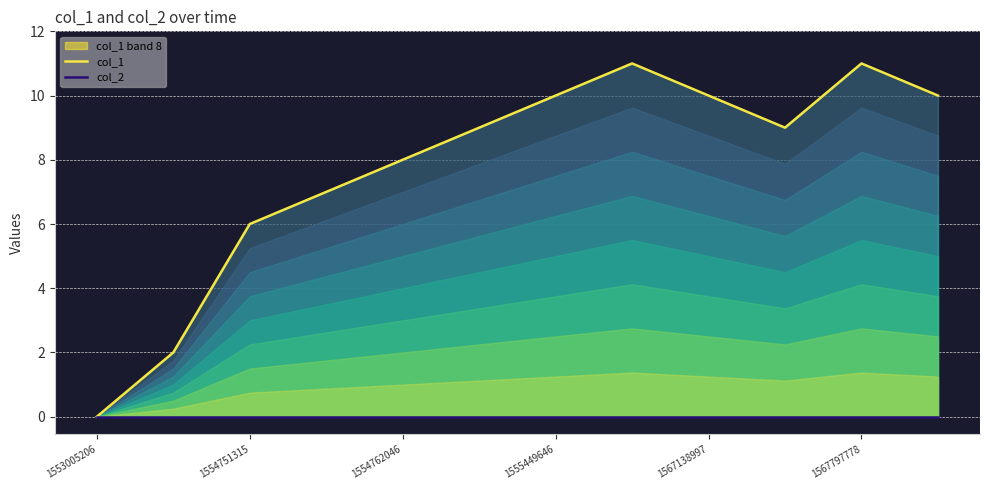

At which category does col_1 reach its first local peak?

7